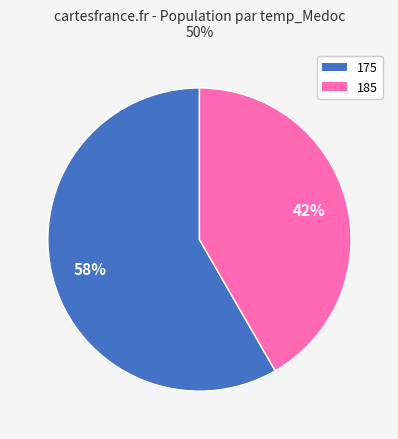

Approximately how many times larger is the value at 185 compared to 175?

0.7